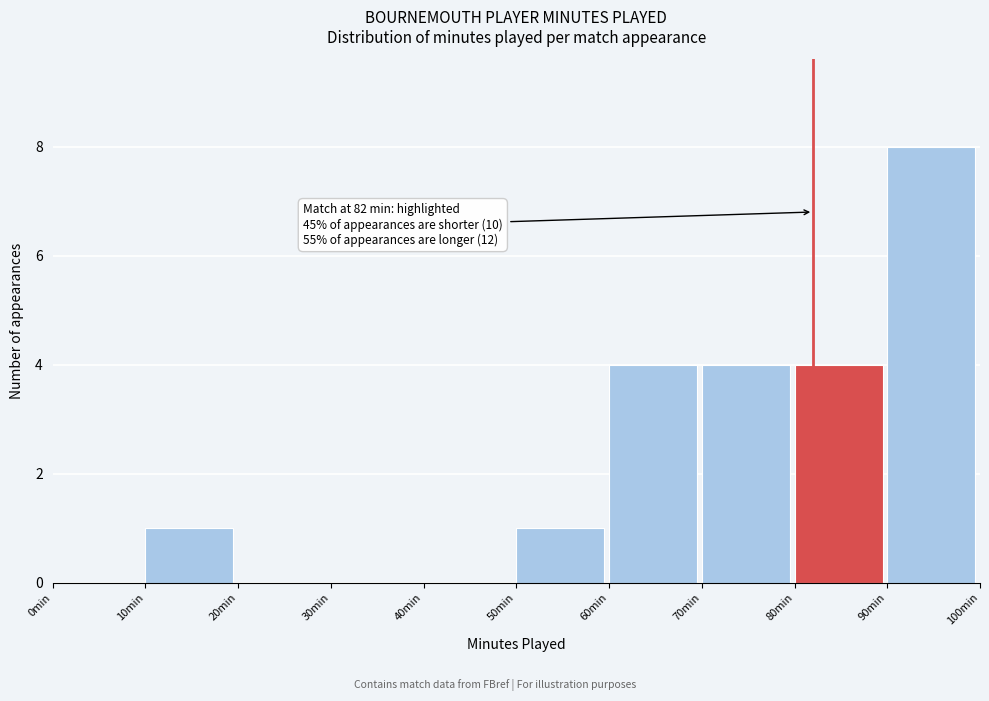

Over which range of the x-axis is the bar tallest?

90 to 100